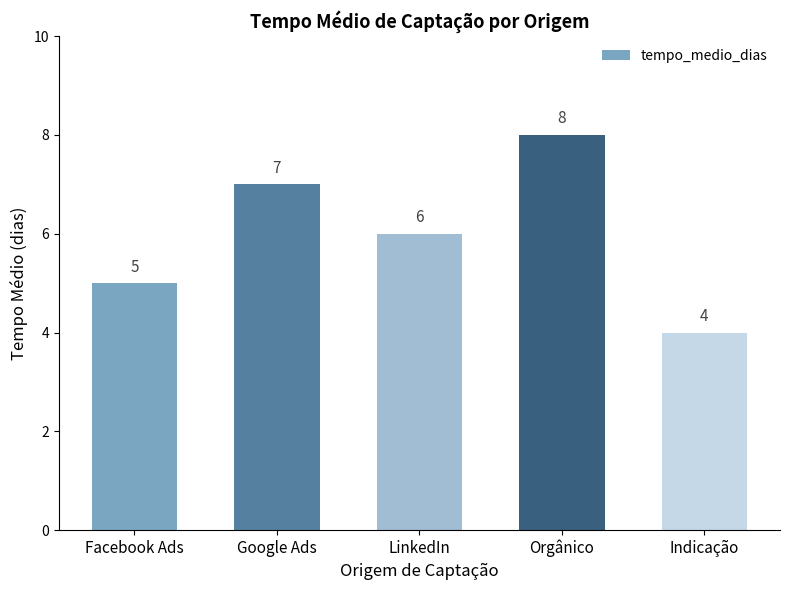

Count the number of categories in the chart.

5